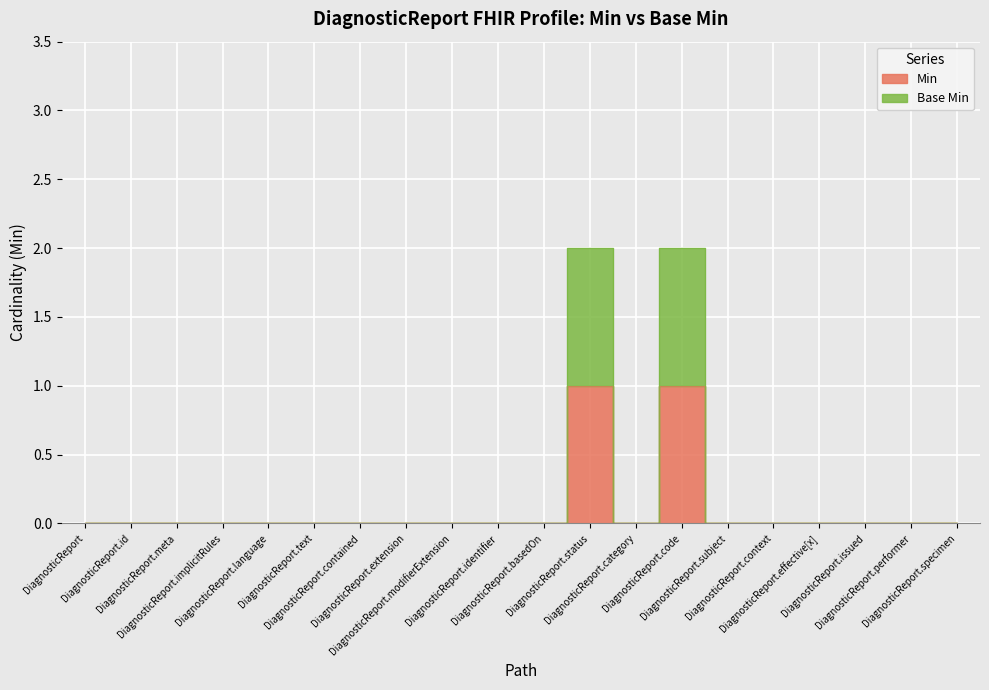

What is the difference between the maximum and minimum values in the Base Min series?

2